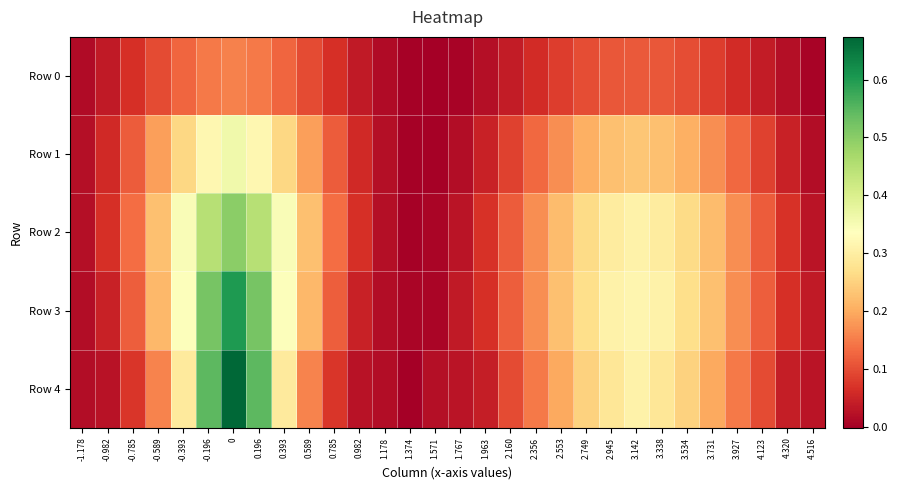

At 4.320, list the series in order from largest to smallest.

Row 2, Row 3, Row 1, Row 4, Row 0